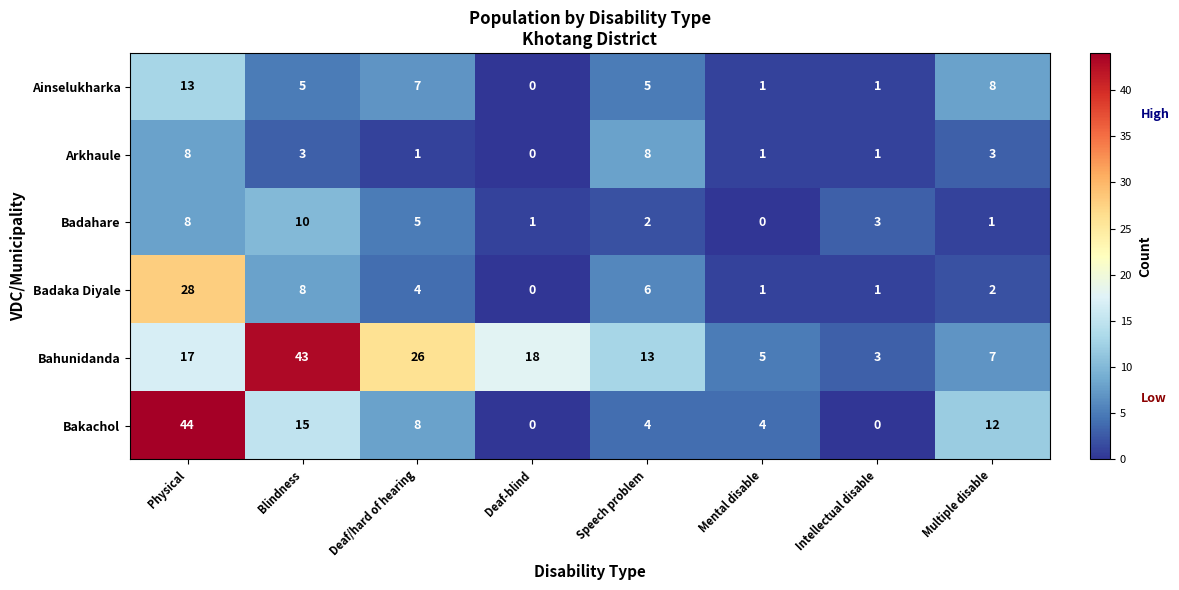

What is the spread (max minus min) of values at Intellectual disable?

3